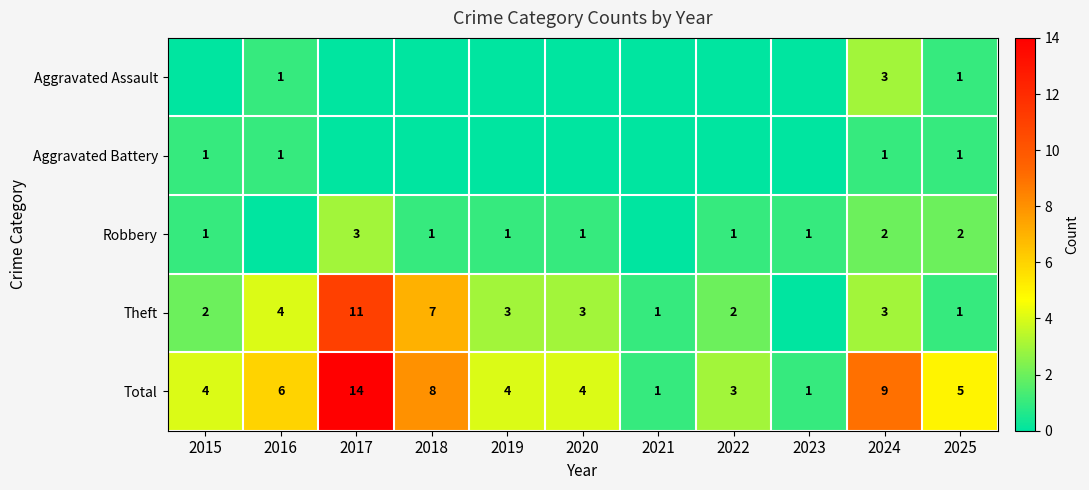

What is the difference between the Total values at 2020 and 2024?

5